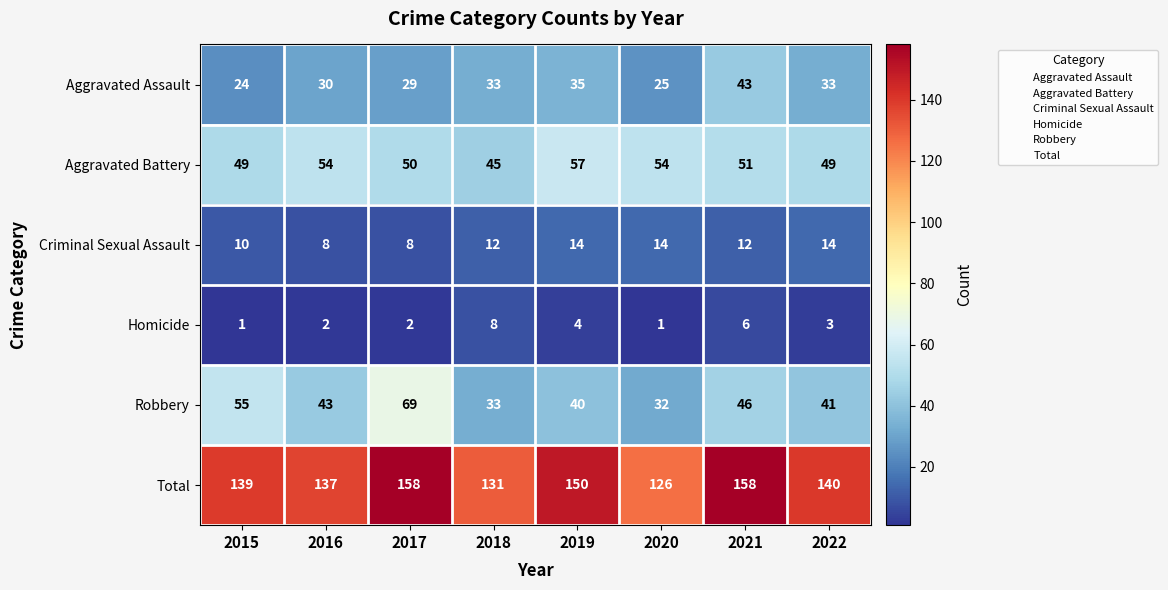

What is the difference between the second highest and minimum values in the Robbery series?

23